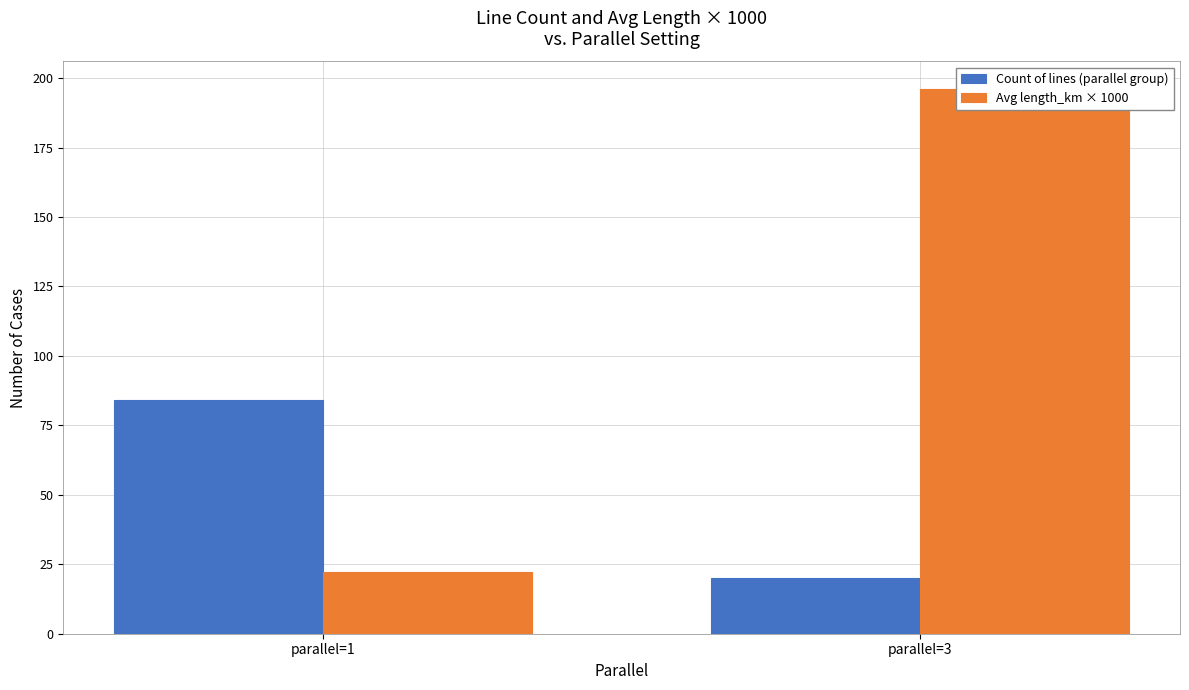

At parallel=3, list the series in order from smallest to largest.

Count of lines (parallel group), Avg length_km × 1000